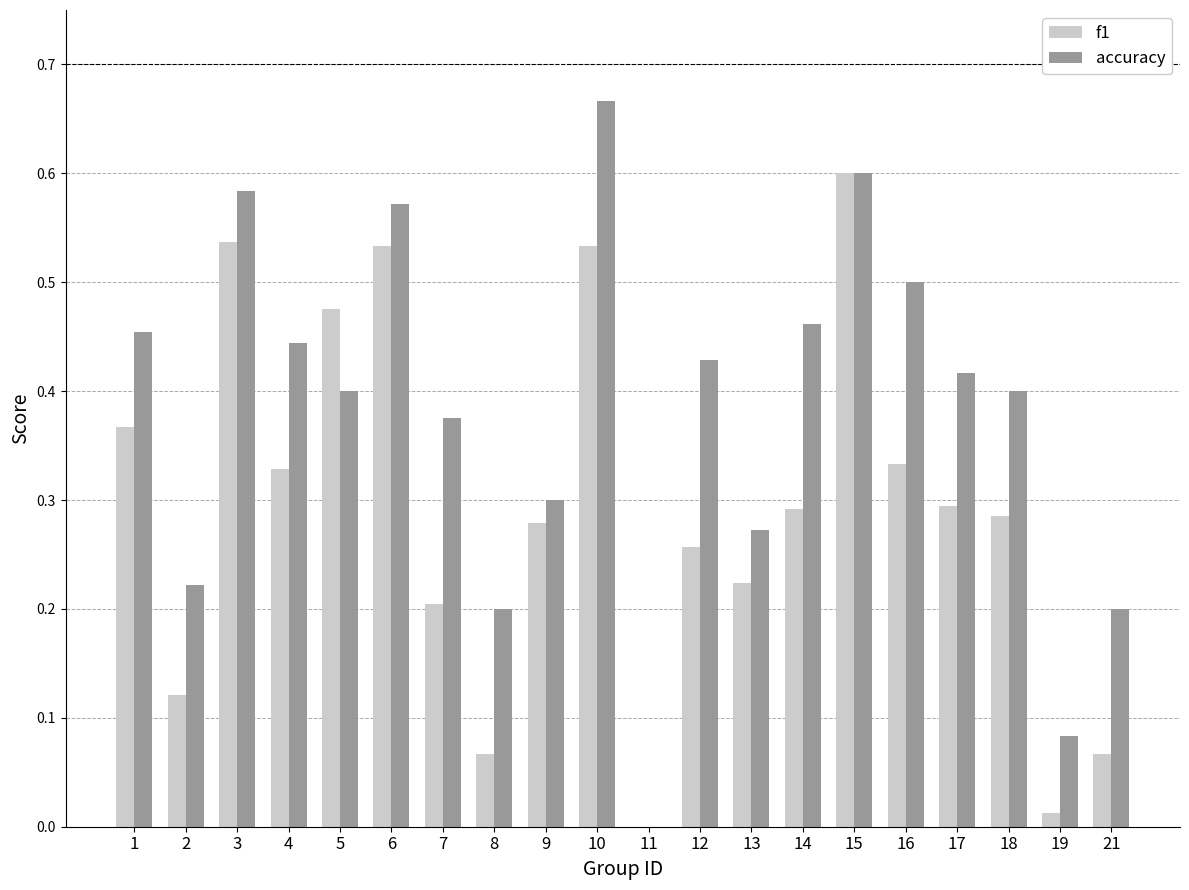

Count the accuracy values in the range 0 to 1.

20